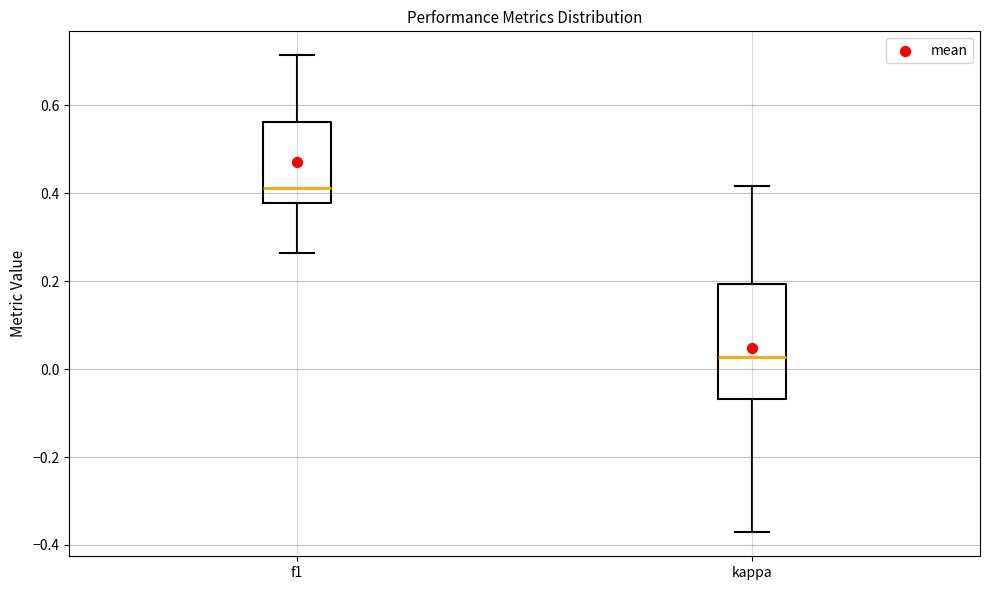

Which box's median line is the lowest?

kappa